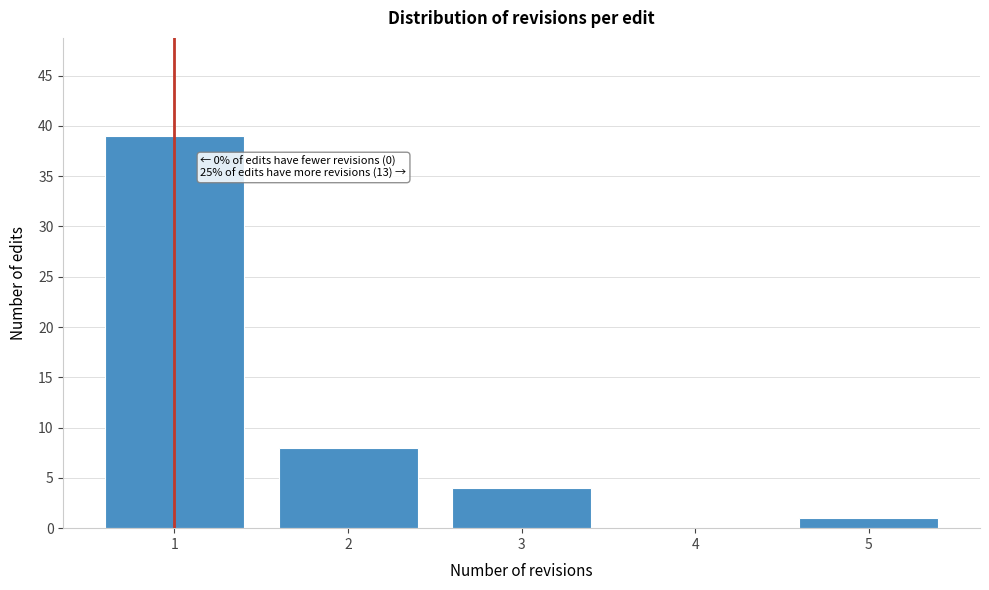

Which range on the x-axis has the tallest bar?

0.5 to 1.5